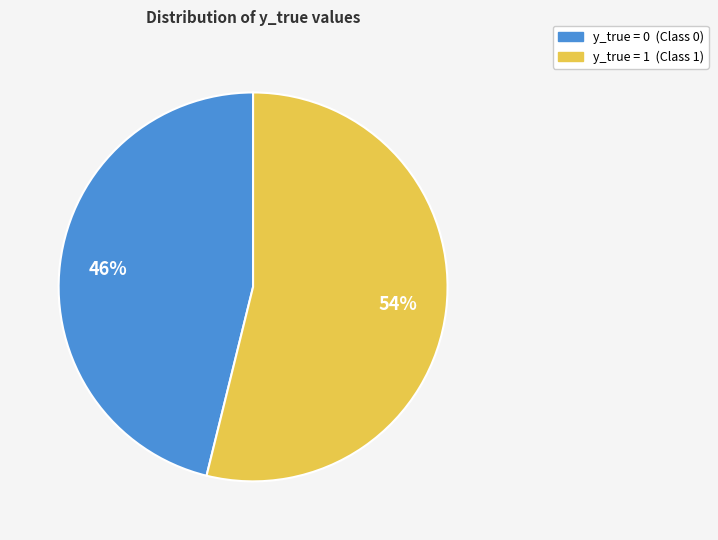

Approximately how many times larger is the value at y_true = 0 compared to y_true = 1?

0.9